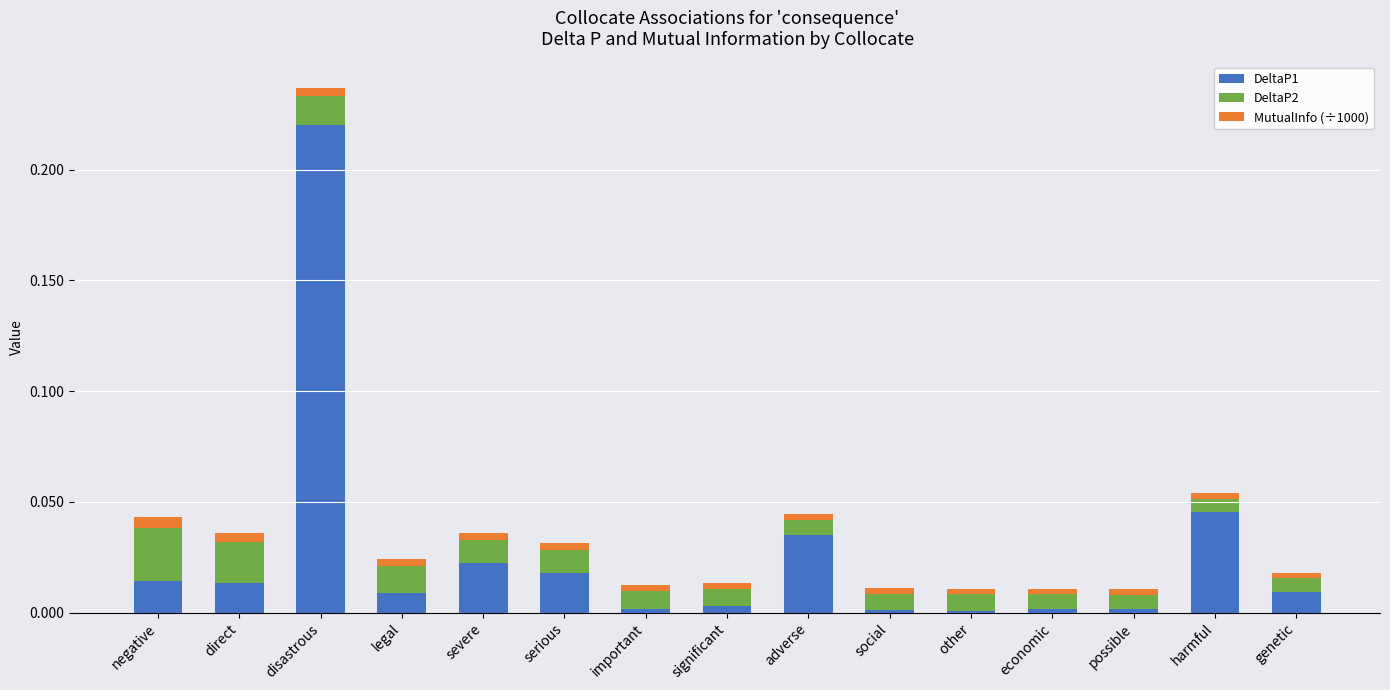

True or false: DeltaP1 has a value of 0.0 at adverse.

True